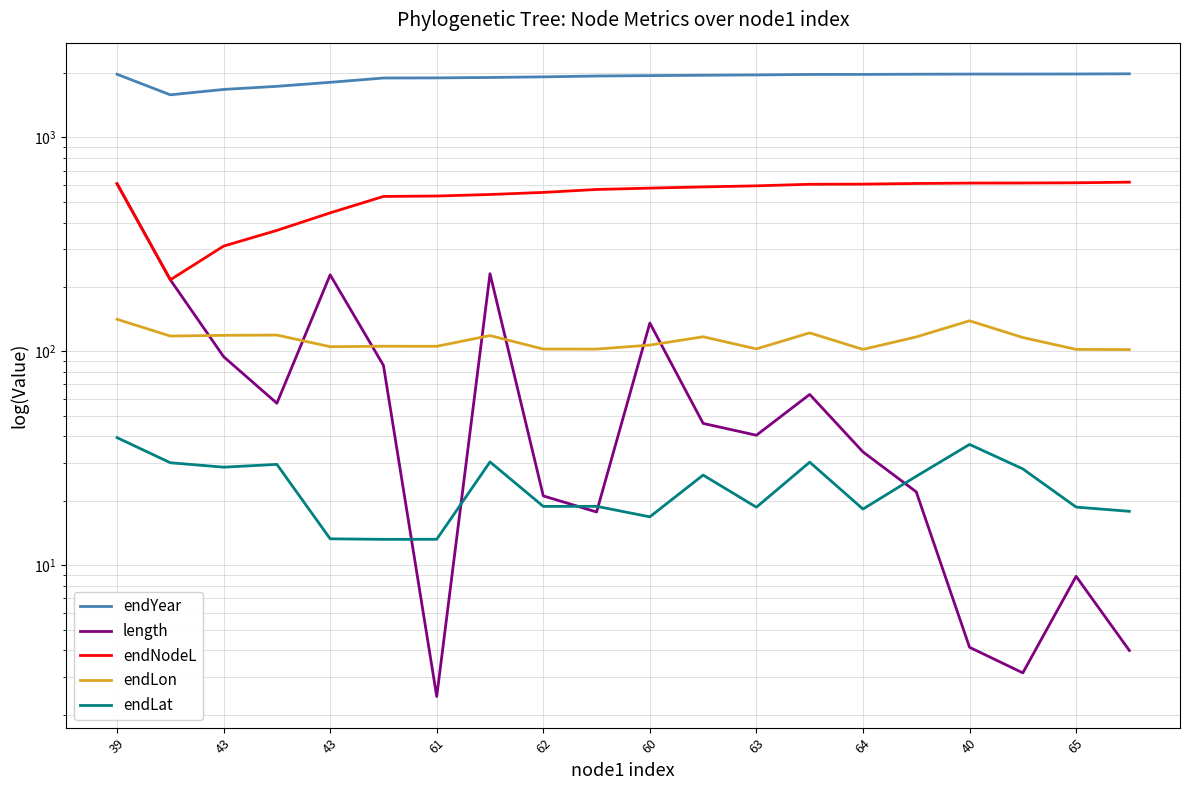

Which category has the lowest value in the endYear series?

43